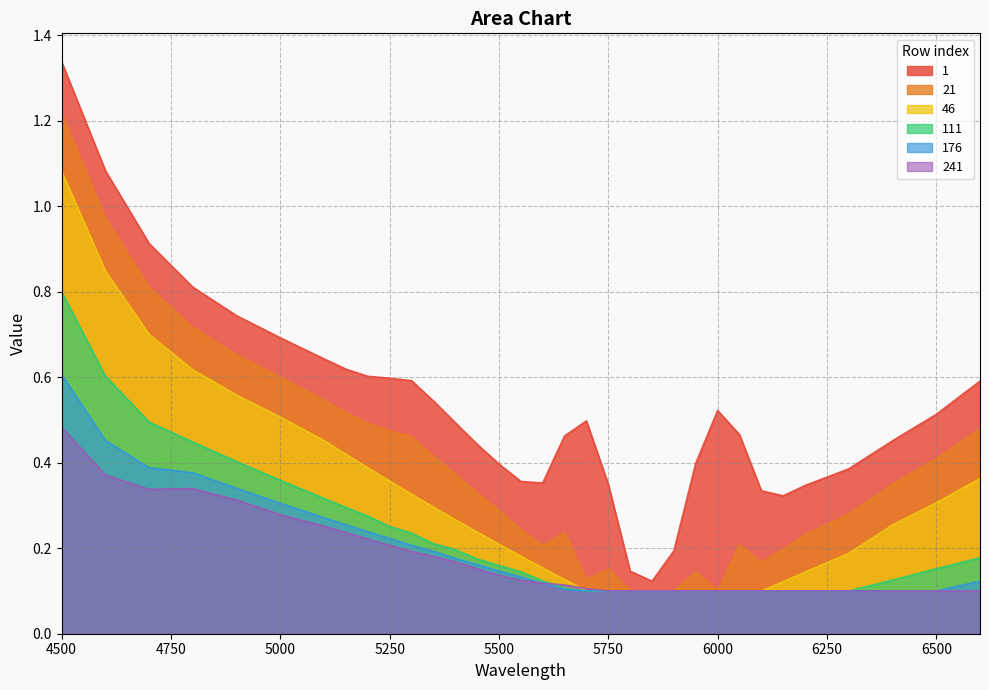

What is the spread (max minus min) of values at 5650?

0.4